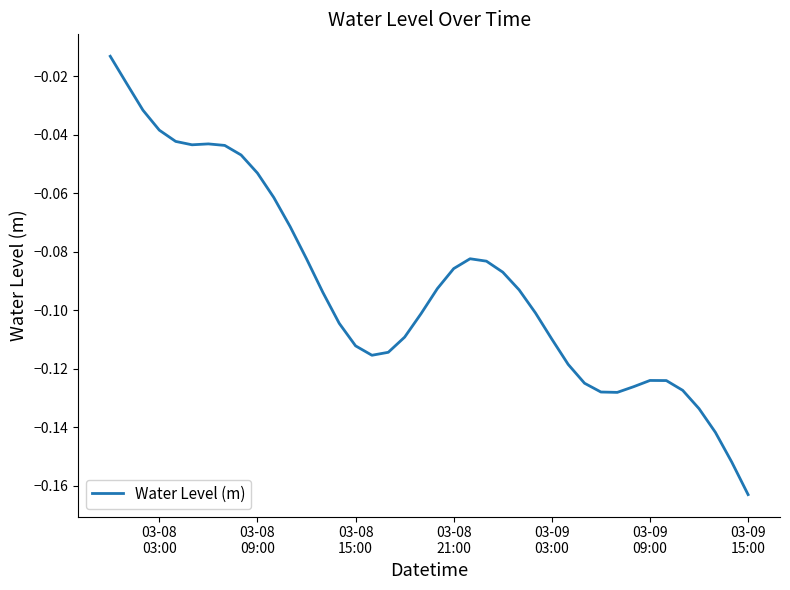

How many categories are shown in the chart?

40